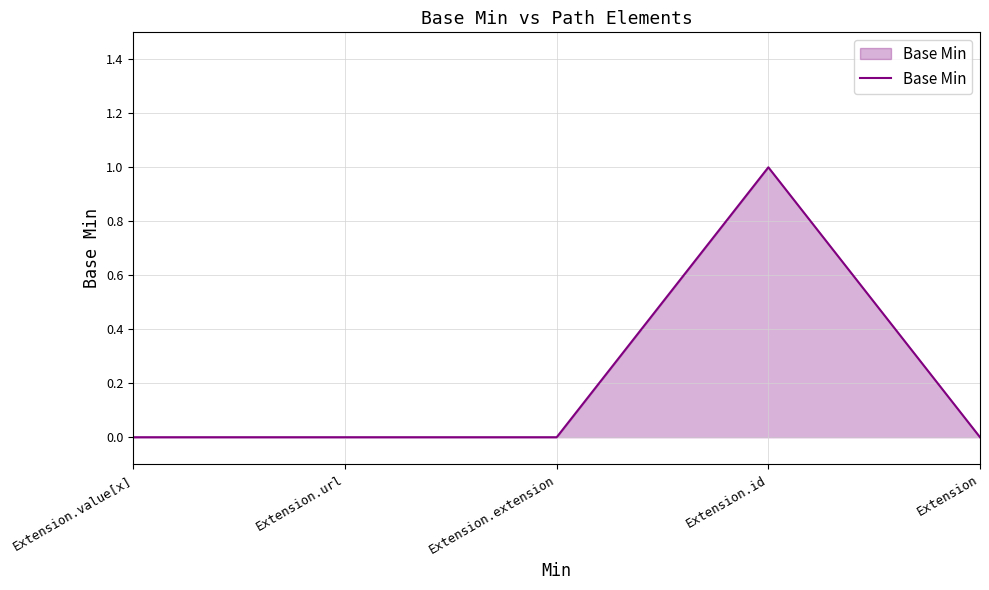

Is it true that the value at Extension.value[x] is 0?

True